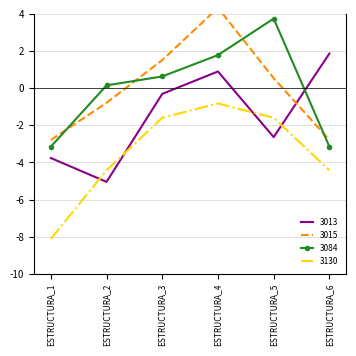

What is the value of the 3130 point at the 5th from the left?

-1.6